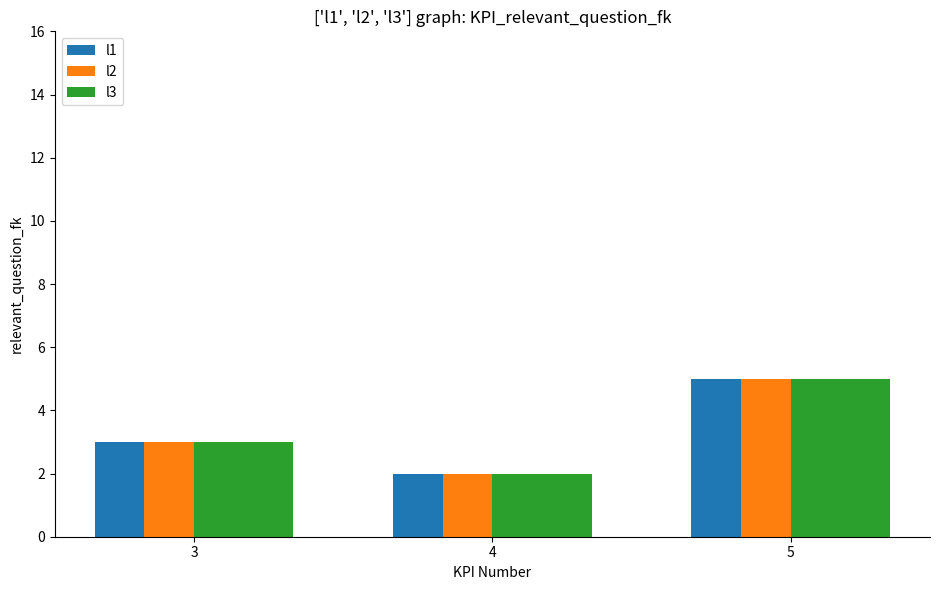

The value of l3 at 5 is 8. True or false?

False